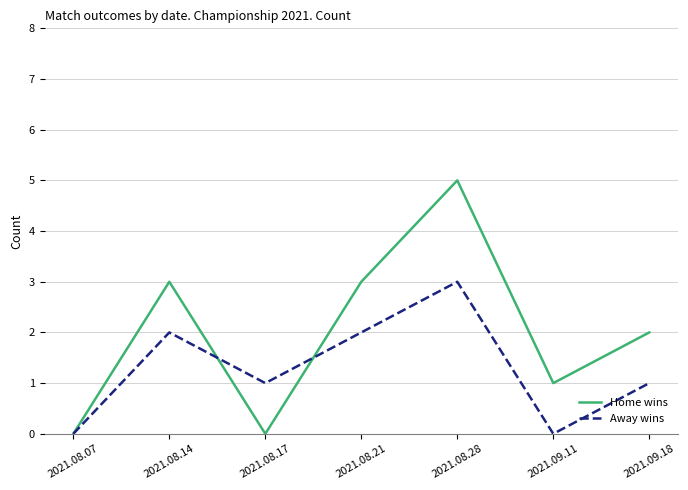

What is the sum of the Away wins values at 2021.08.21 and 2021.09.18?

3